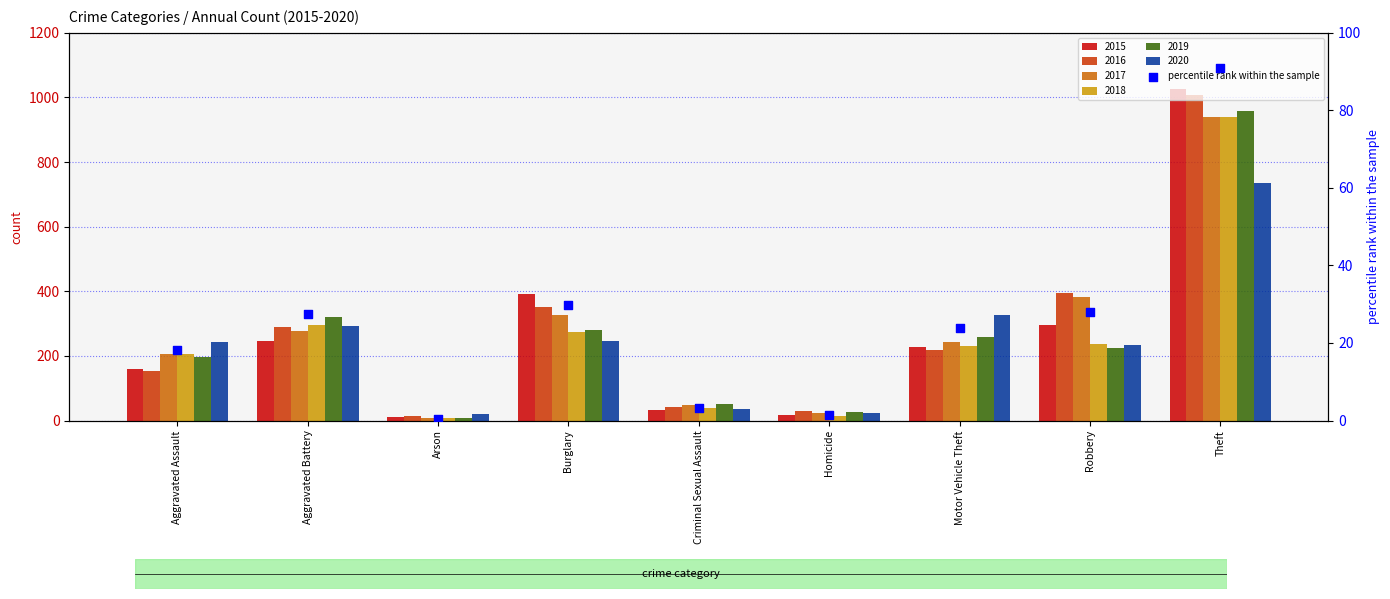

What is the change in value from Aggravated Battery to Arson?

-27.0